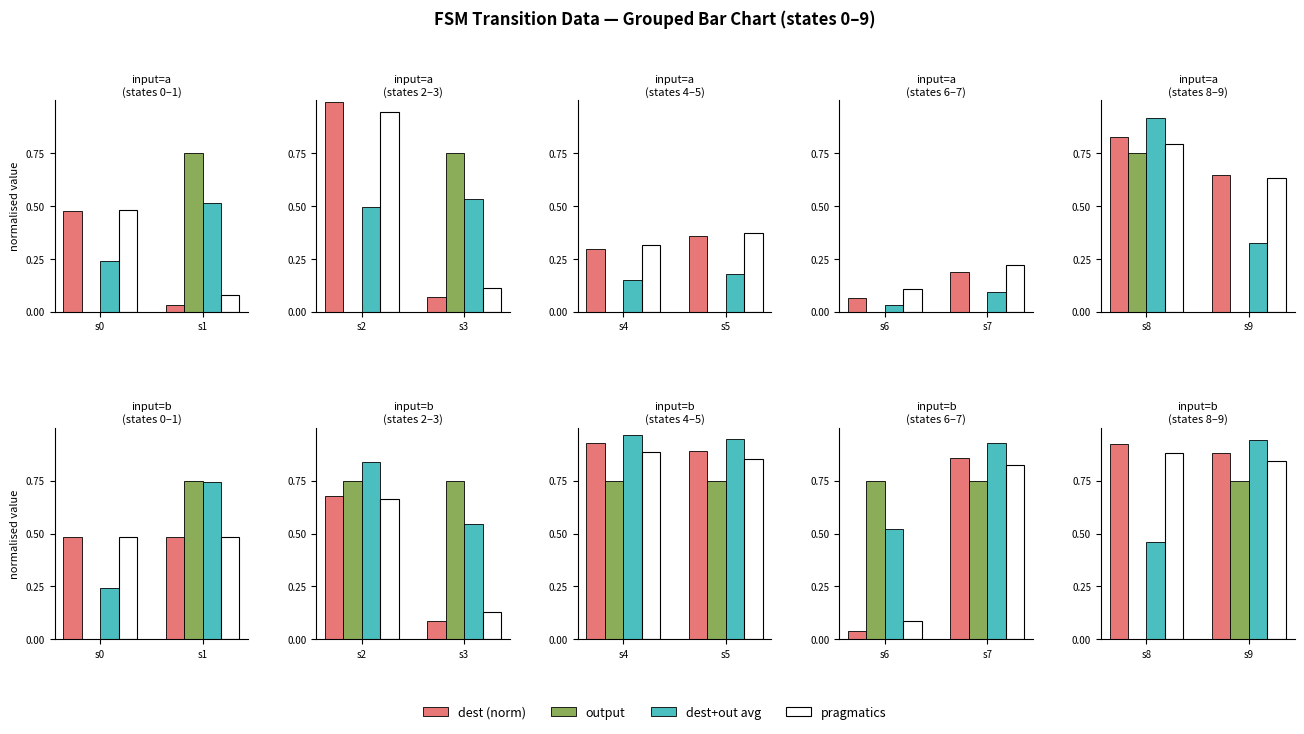

The value of dest (norm) at s9 is 1.5. True or false?

False